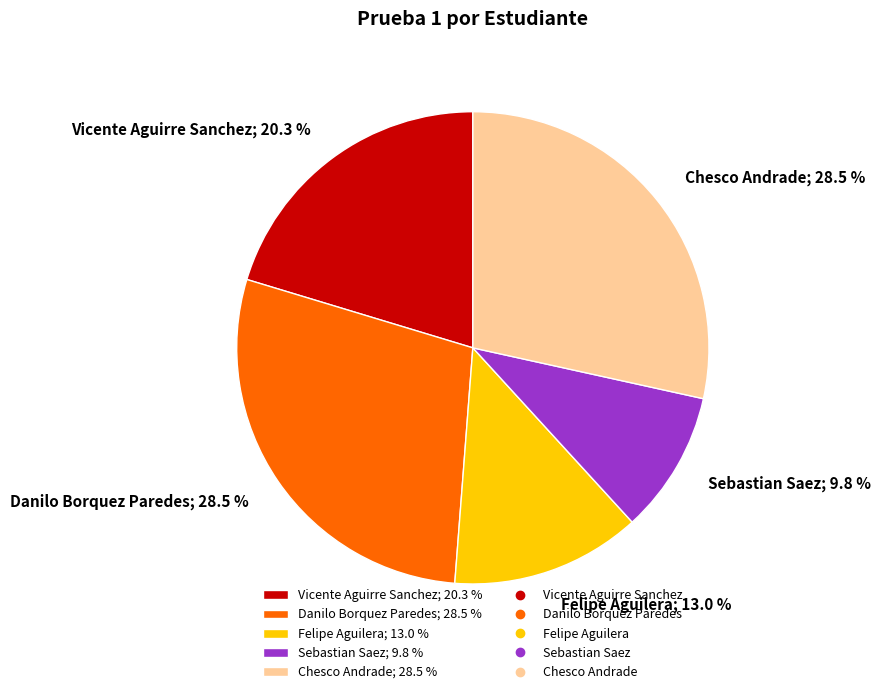

Do Vicente Aguirre Sanchez; 20.3 % and Chesco Andrade; 28.5 % together represent more than half of the pie?

No